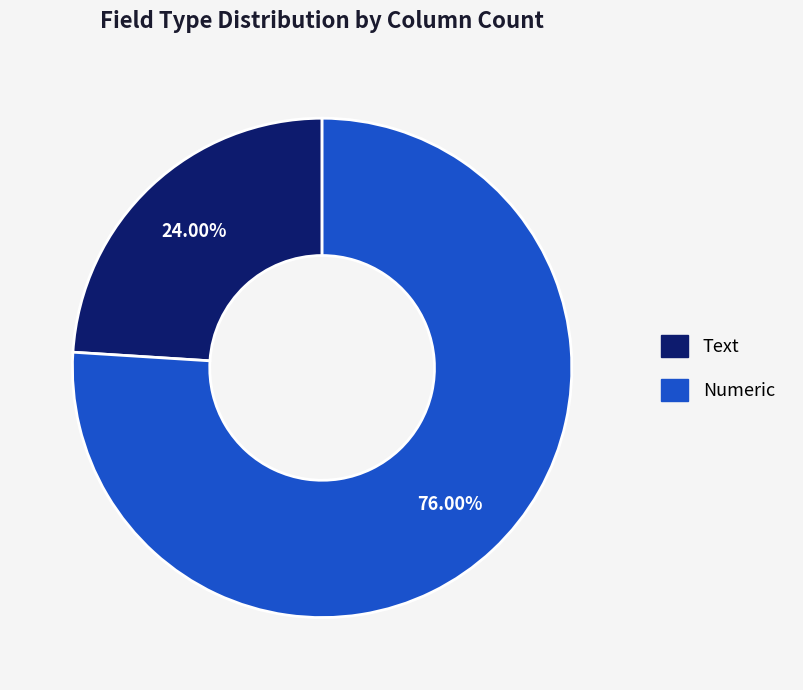

Does Numeric account for over 50% of the chart?

Yes